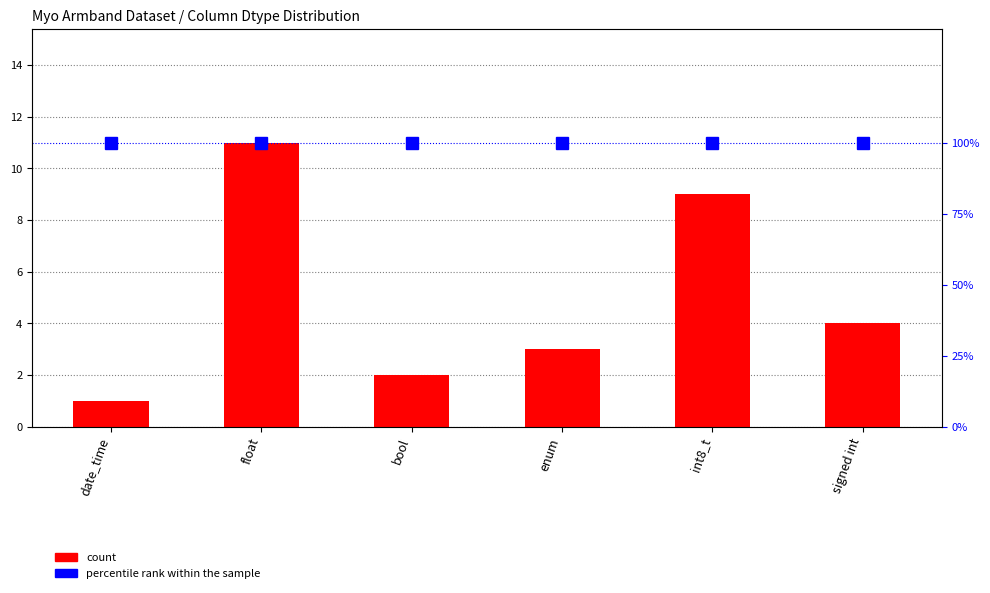

Count the number of data series in this chart.

2